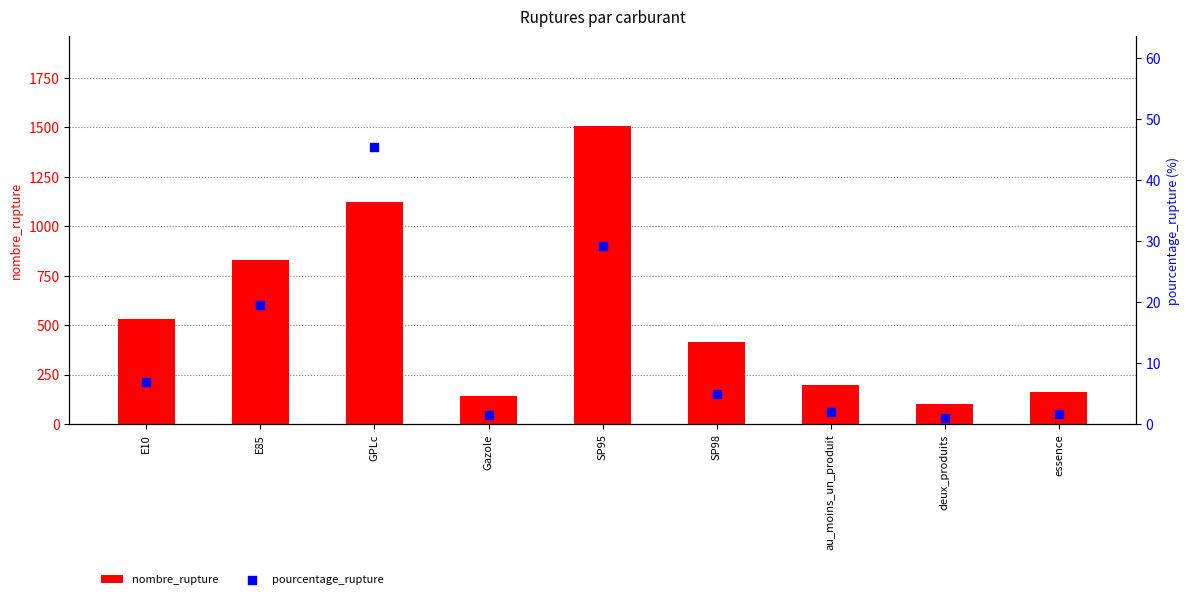

Is the value of nombre_rupture at deux_produits greater than the value of pourcentage_rupture at deux_produits?

Yes